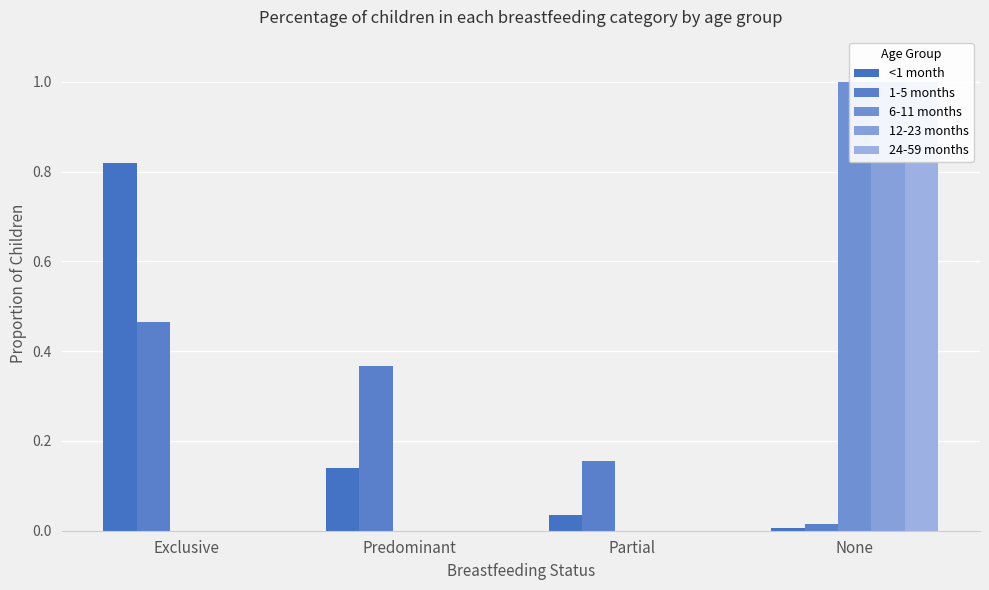

Is it true that 24-59 months equals 0.3 at Exclusive?

False